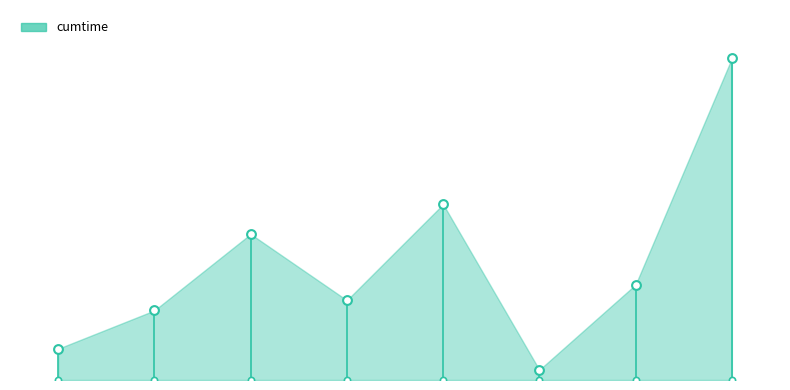

Approximately how many times larger is the value at 4 compared to 3?

2.2